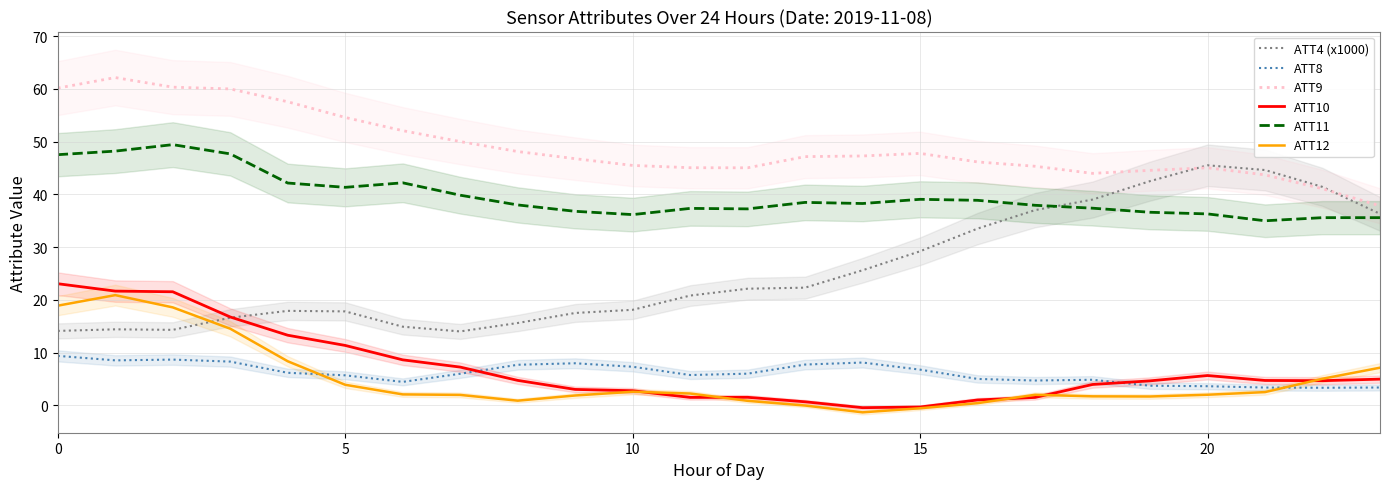

Which series has the widest spread of values?

ATT4 (x1000)